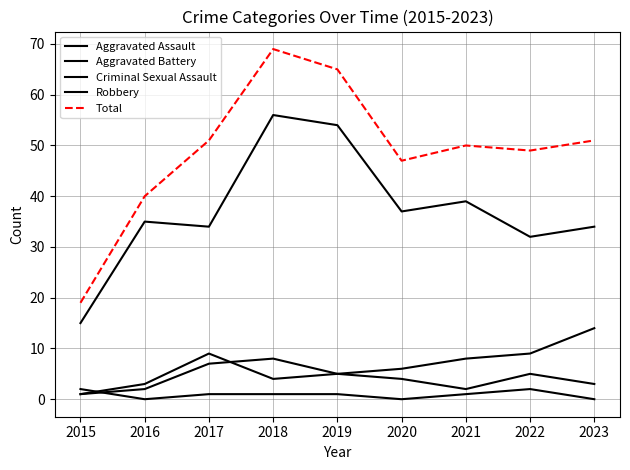

How many lines are shown in the chart?

5